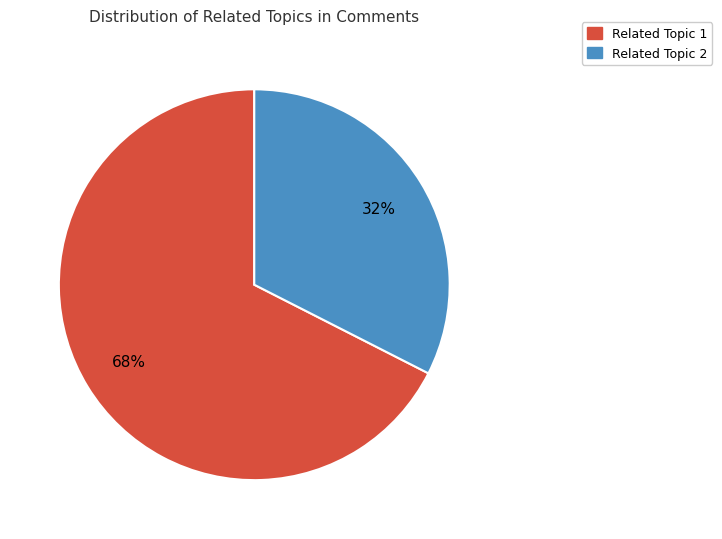

To the nearest percent, what is the average slice percentage?

50%